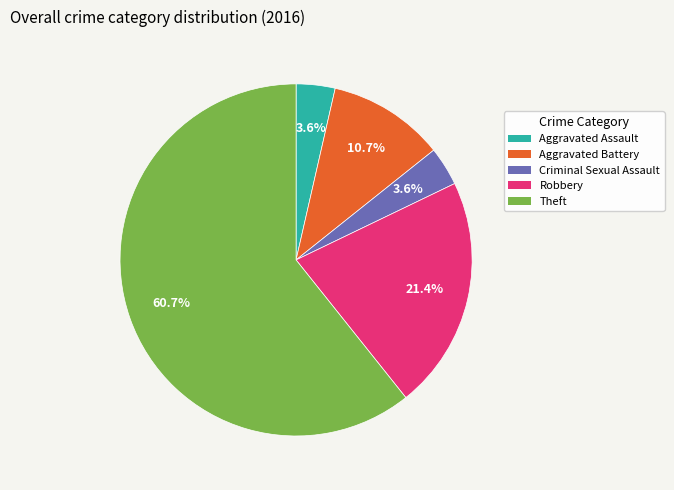

To the nearest percent, what is the difference between the Criminal Sexual Assault and Theft slice percentages?

57%